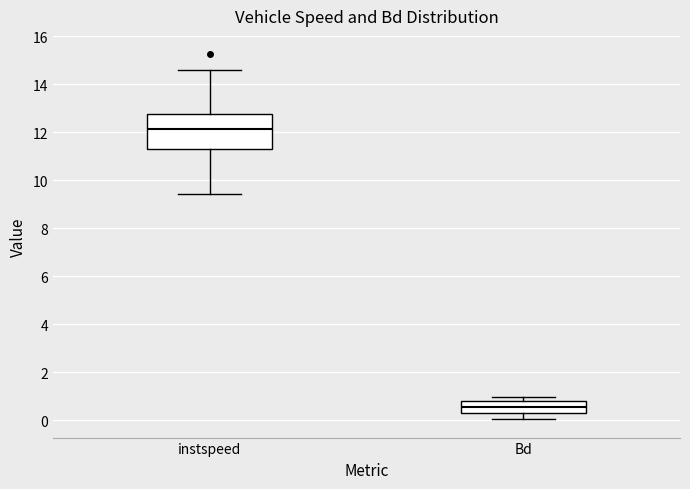

Reading left to right, transcribe this box plot: for each box, give where its median line is, the range the box spans, and where its two whiskers end, as read against the y-axis. The values are not printed on the chart, so give them approximately, as read against the axis.

instspeed: median 12.2, box 11.4 to 12.8, whiskers 9.4 to 14.6
Bd: median 0.6, box 0.2 to 0.8, whiskers 0.0 to 1.0